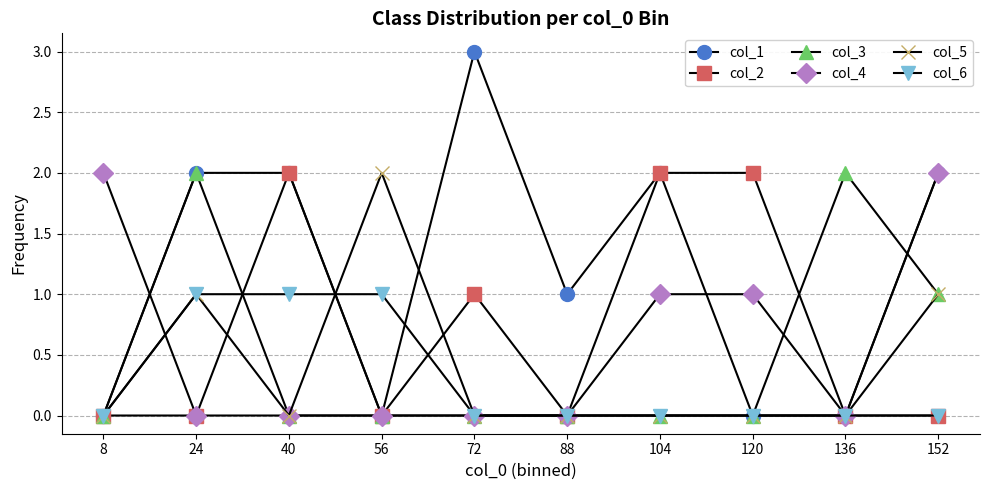

Which series has the largest range (max minus min)?

col_1